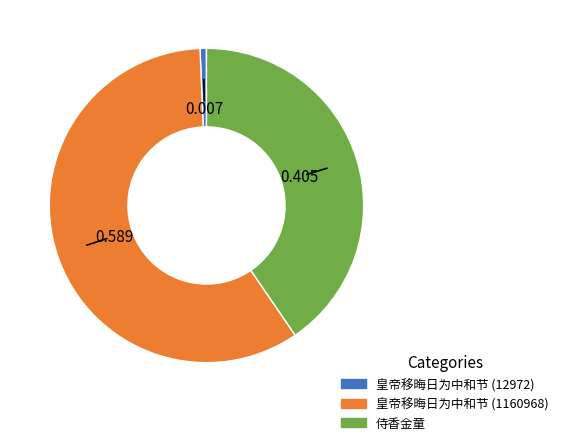

Approximately how many times larger is the value at 侍香金童 compared to 皇帝移晦日为中和节 (1160968)?

0.7